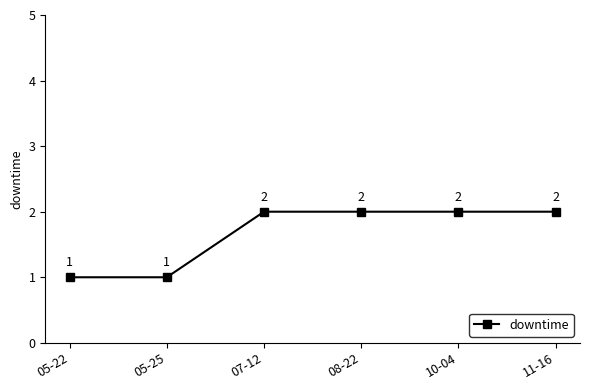

The chart shows a value of 1 at 05-25. True or false?

True